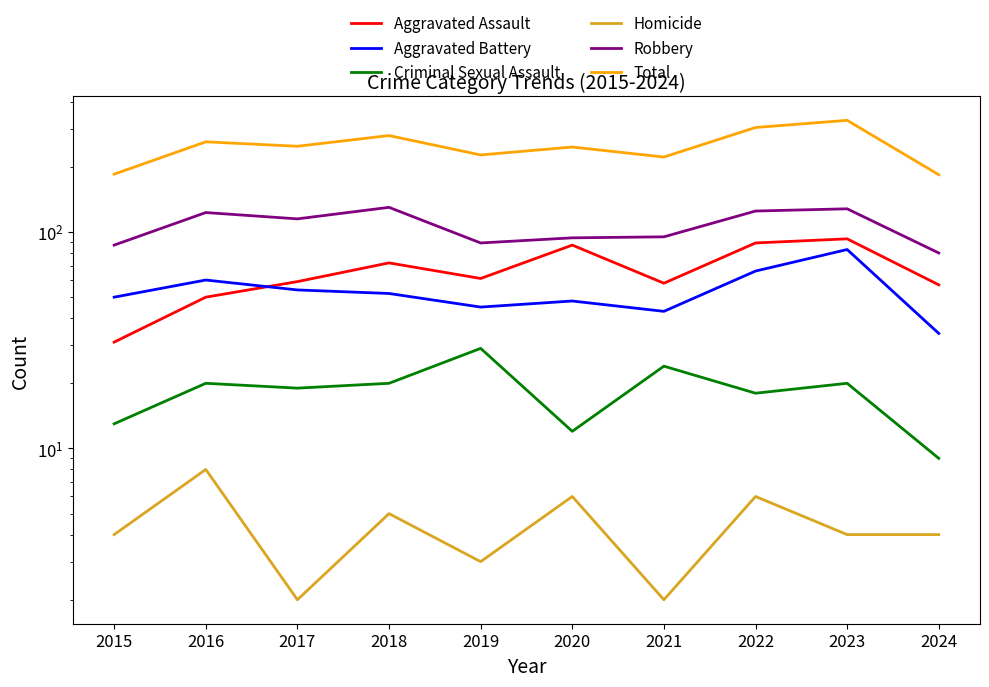

Reading left to right, transcribe all the data shown in this chart.

Aggravated Assault: 2015=31	2016=50	2017=59	2018=72	2019=61	2020=87	2021=58	2022=89	2023=93	2024=57
Aggravated Battery: 2015=50	2016=60	2017=54	2018=52	2019=45	2020=48	2021=43	2022=66	2023=83	2024=34
Criminal Sexual Assault: 2015=13	2016=20	2017=19	2018=20	2019=29	2020=12	2021=24	2022=18	2023=20	2024=9
Homicide: 2015=4	2016=8	2017=2	2018=5	2019=3	2020=6	2021=2	2022=6	2023=4	2024=4
Robbery: 2015=87	2016=123	2017=115	2018=130	2019=89	2020=94	2021=95	2022=125	2023=128	2024=80
Total: 2015=185	2016=261	2017=249	2018=279	2019=227	2020=247	2021=222	2022=304	2023=328	2024=184